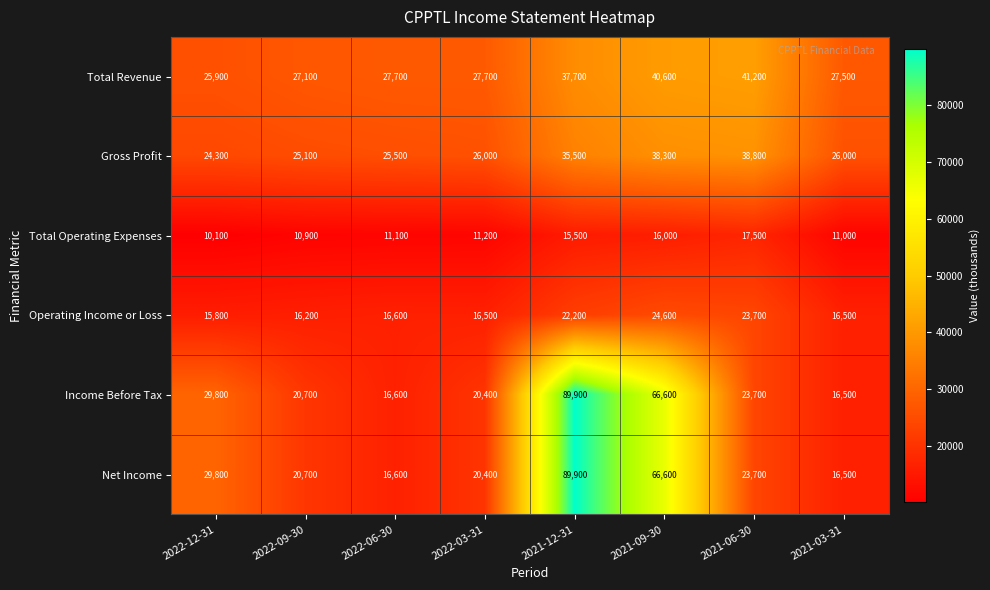

Is the value of Net Income at 2022-03-31 greater than the value of Income Before Tax at 2021-06-30?

No